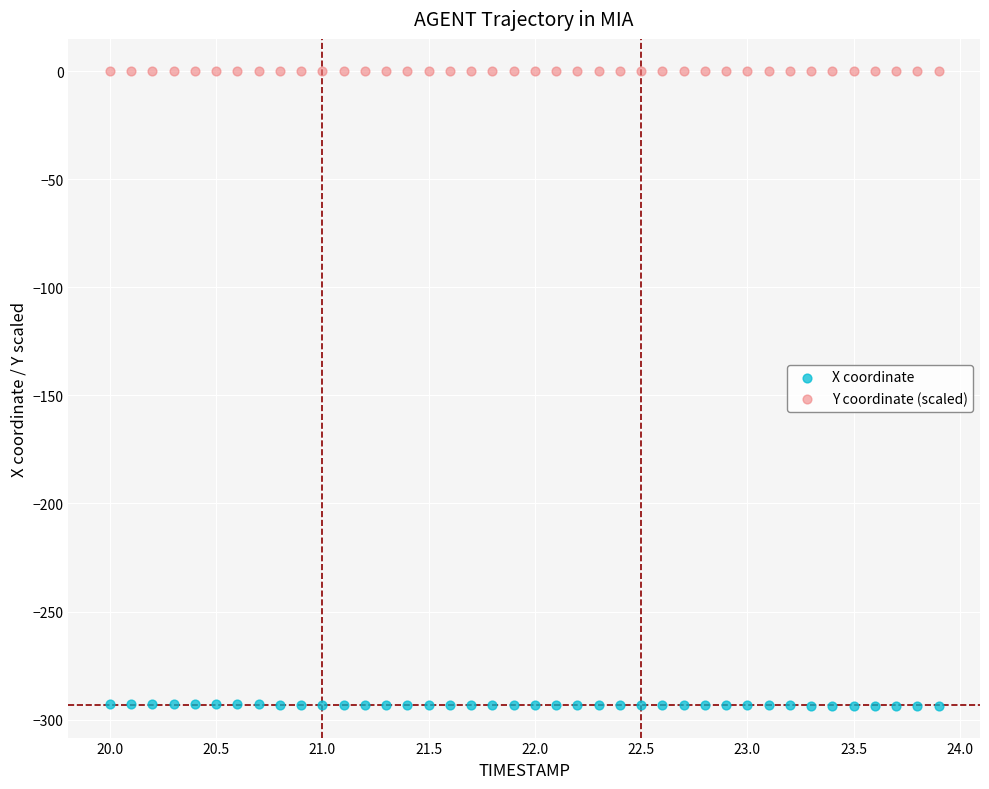

Which series reaches the maximum Y coordinate?

Y coordinate (scaled)